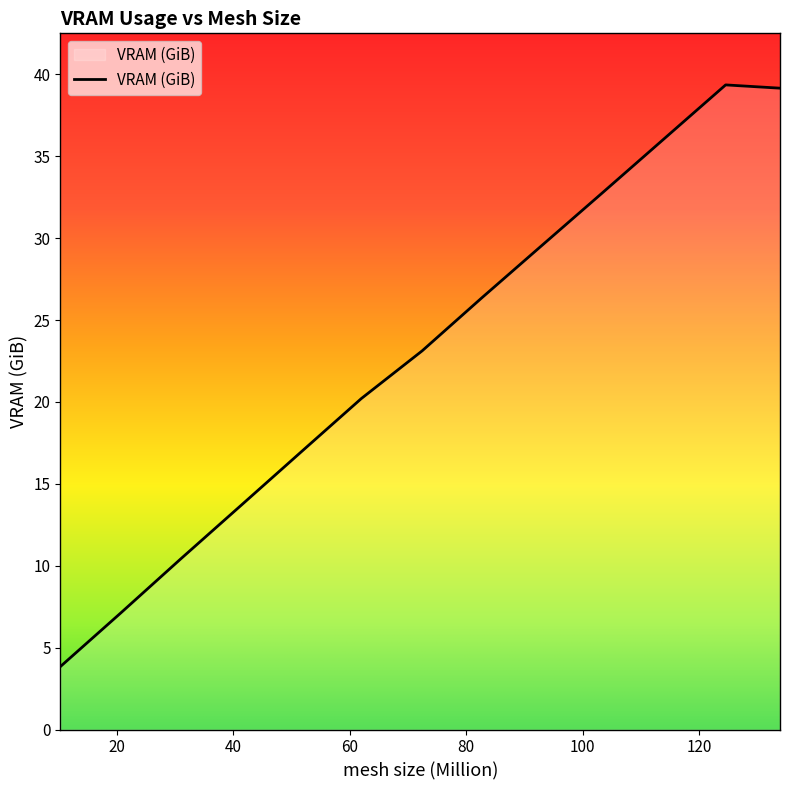

What is the maximum value shown in the chart?

39.4